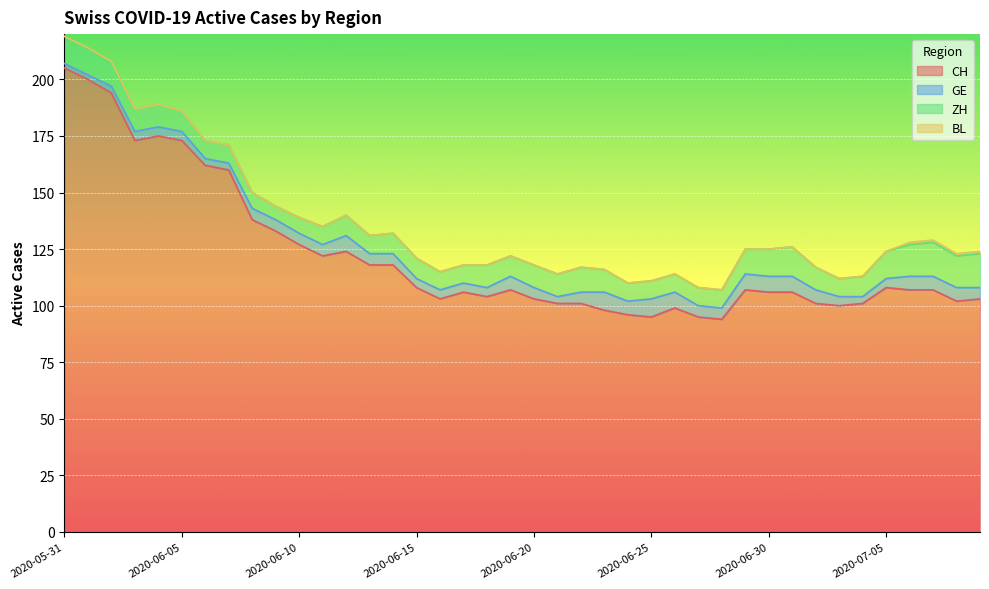

Is the value of GE at 2020-06-18 greater than the value of CH at 2020-06-23?

No